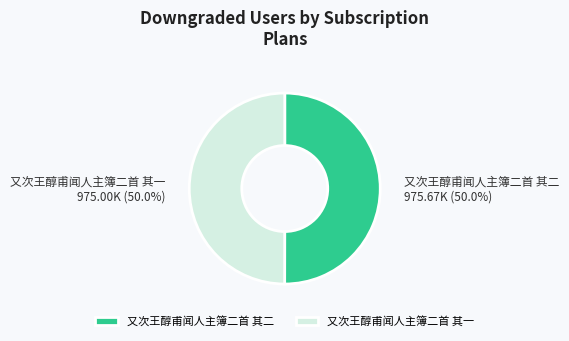

How many segments does this pie chart have?

2